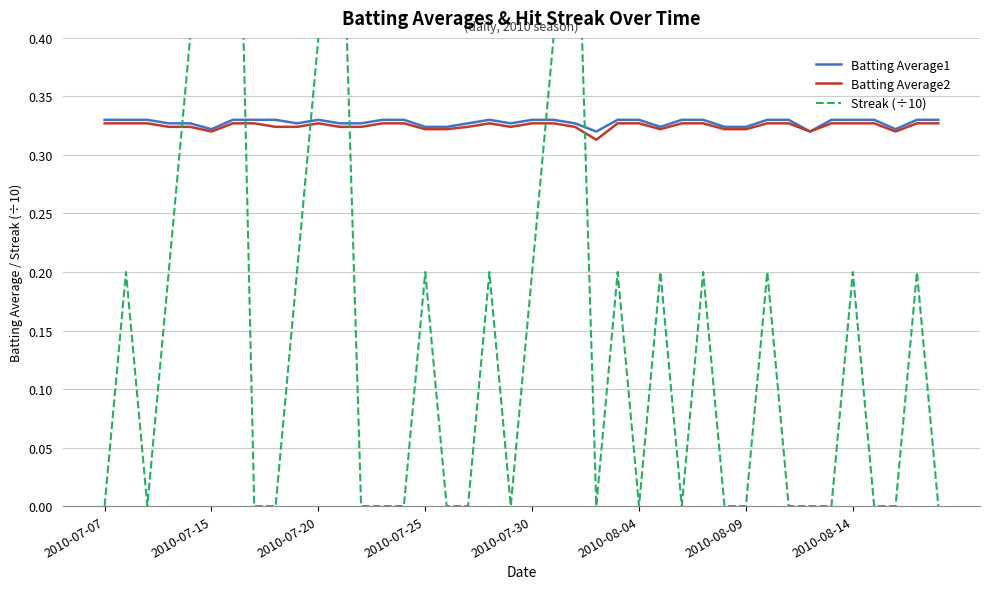

At how many categories does at least one series exceed 0?

40